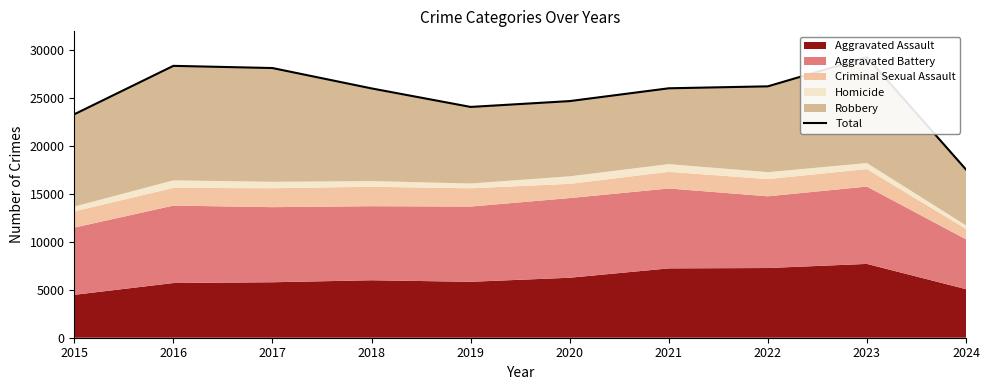

Reading left to right, what are all the values shown in this chart?

23336	28395	28166	26039	24104	24714	26051	26255	29298	17569